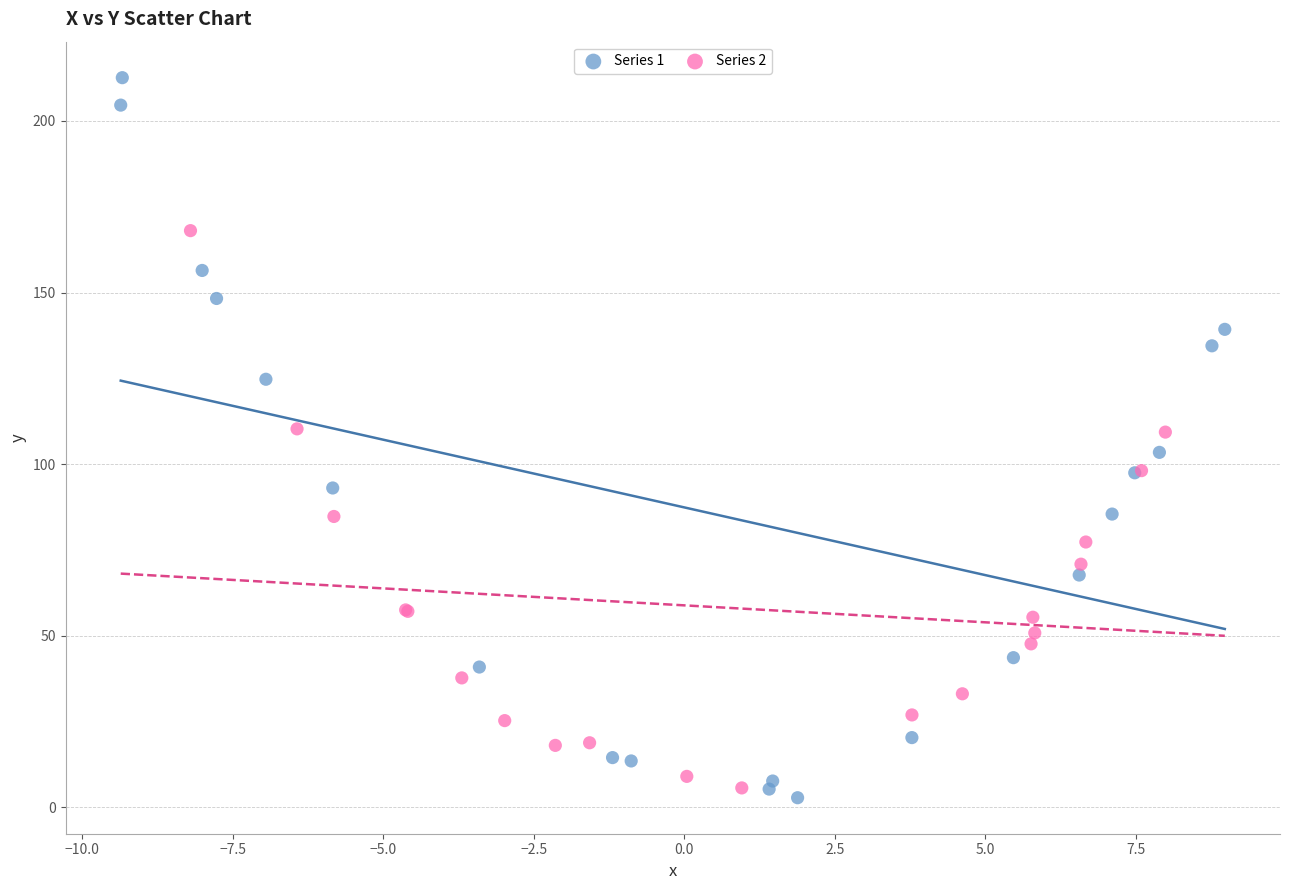

Which series reaches the minimum Y coordinate?

Series 1